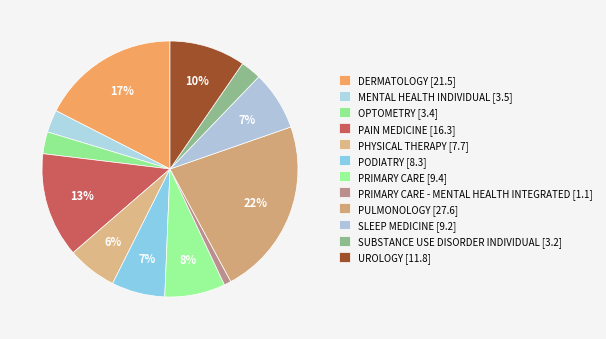

Count the number of slices in the pie.

12